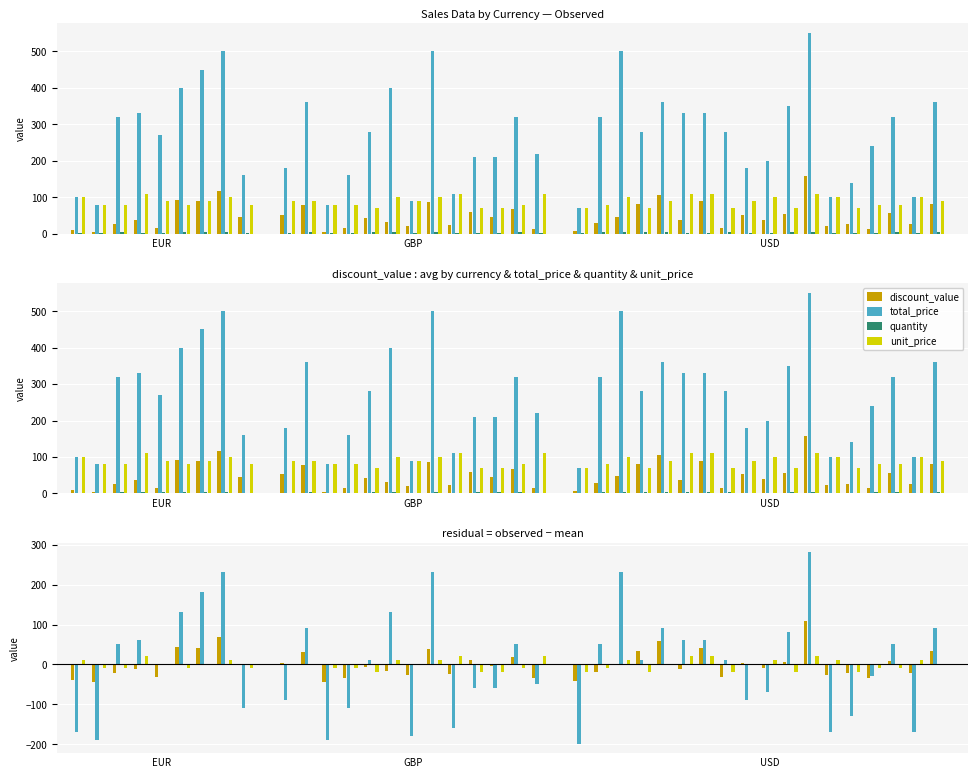

What is the smallest value displayed?

-198.5